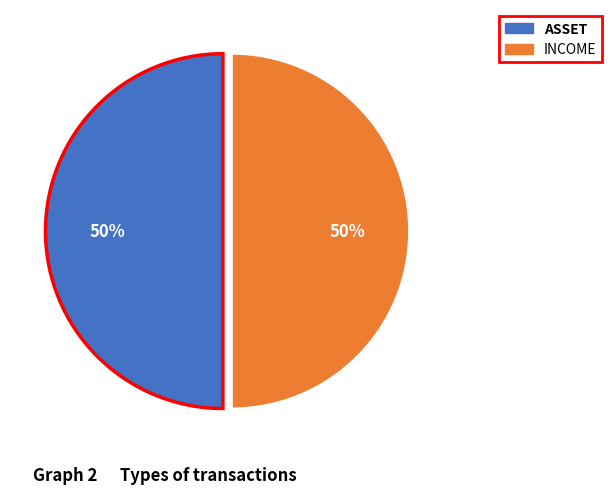

Count the number of slices in the pie.

2